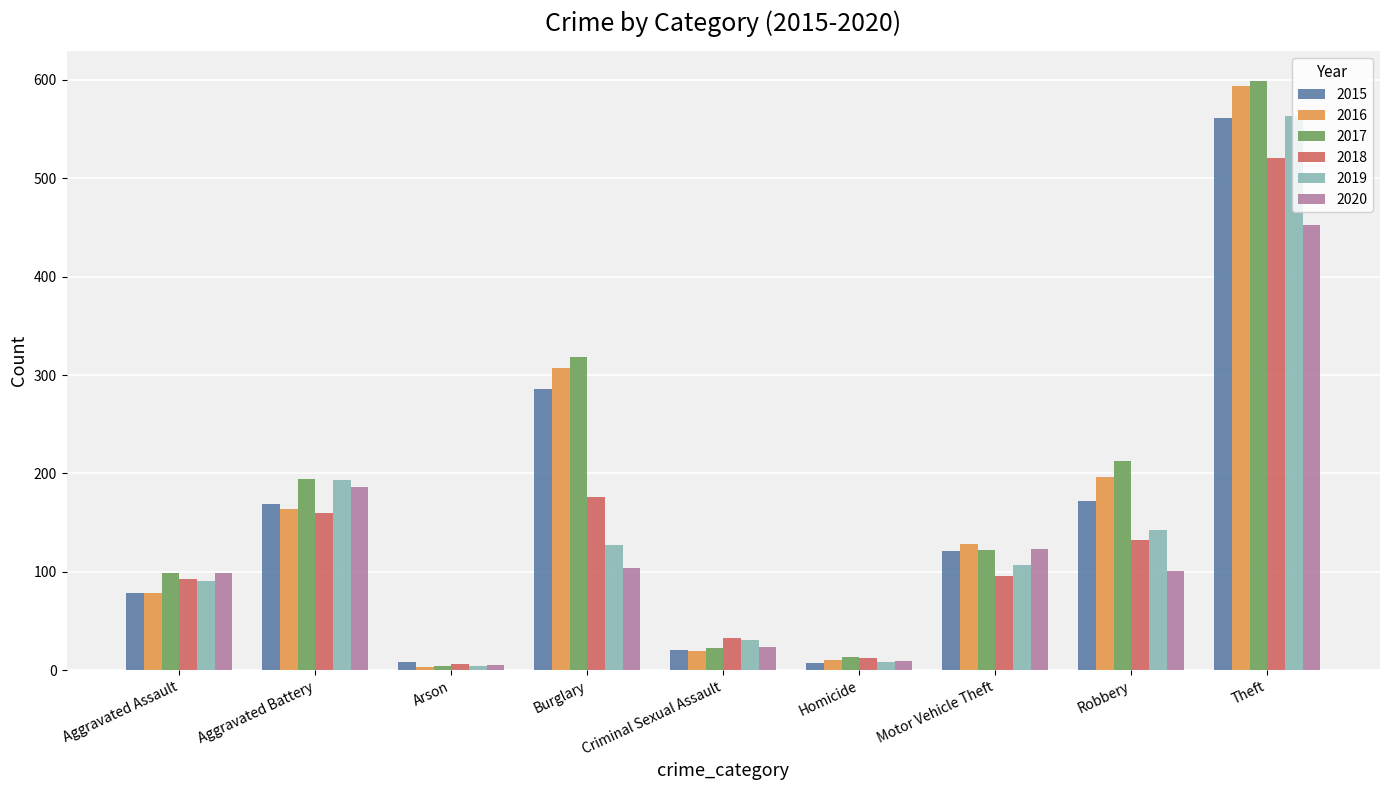

What is the minimum value for 2015?

7